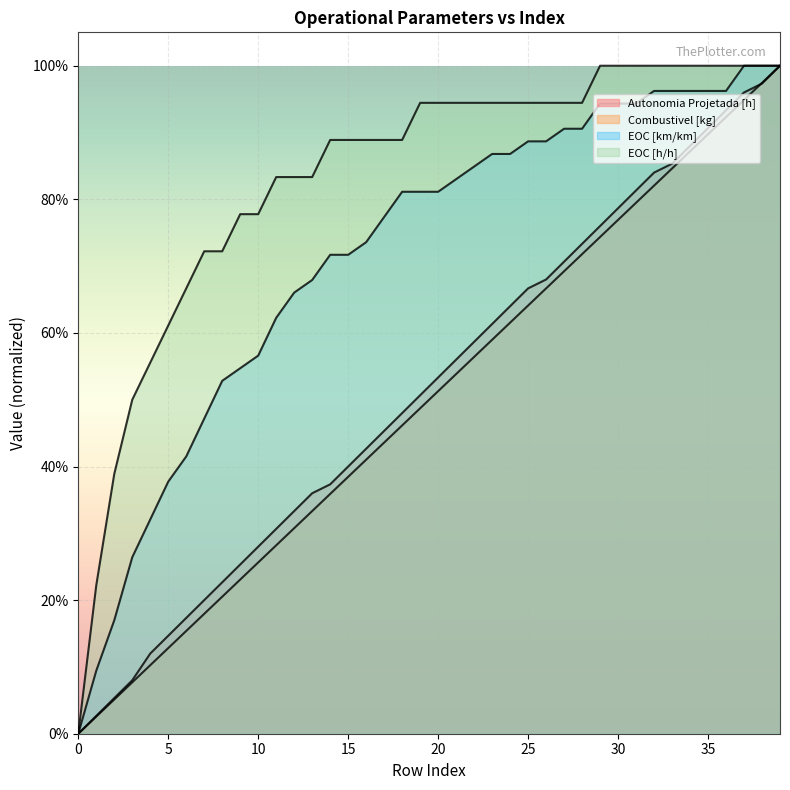

List the labels in order of Autonomia Projetada [h] value, largest first.

39, 38, 37, 36, 35, 34, 33, 32, 31, 30, 29, 28, 27, 26, 25, 24, 23, 22, 21, 20, 19, 18, 17, 16, 15, 14, 13, 12, 11, 10, 9, 8, 7, 6, 5, 4, 3, 2, 1, 0